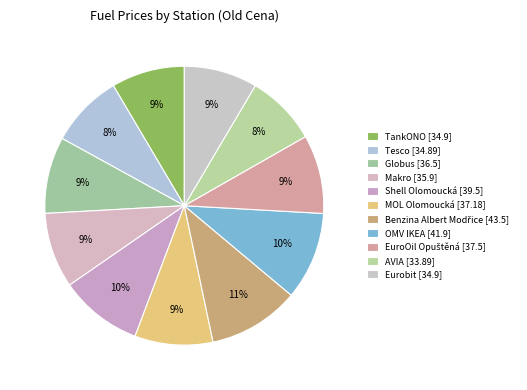

What is the change in value from TankONO to AVIA?

-1.0